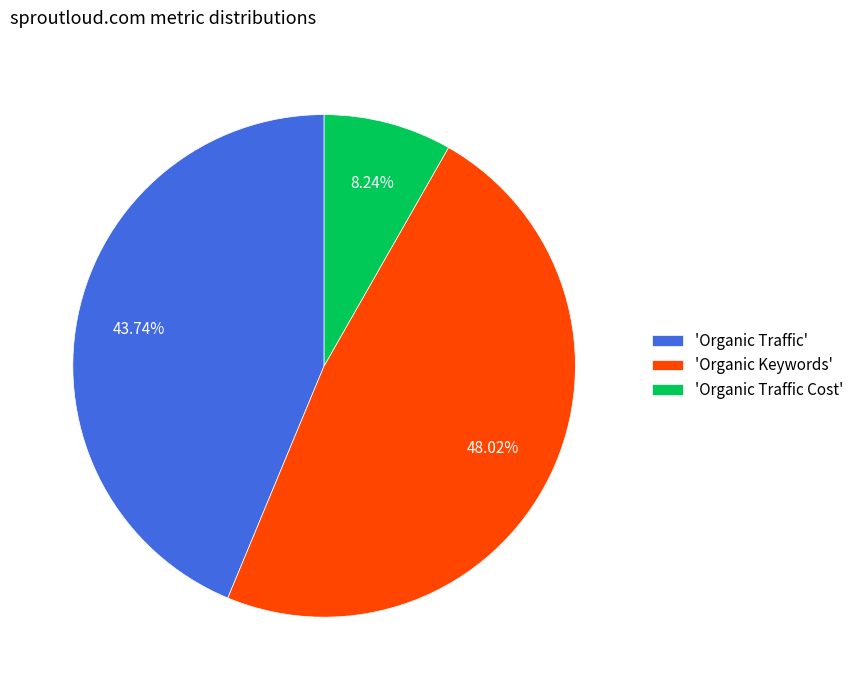

Does 'Organic Traffic Cost' represent more than half of the total?

No